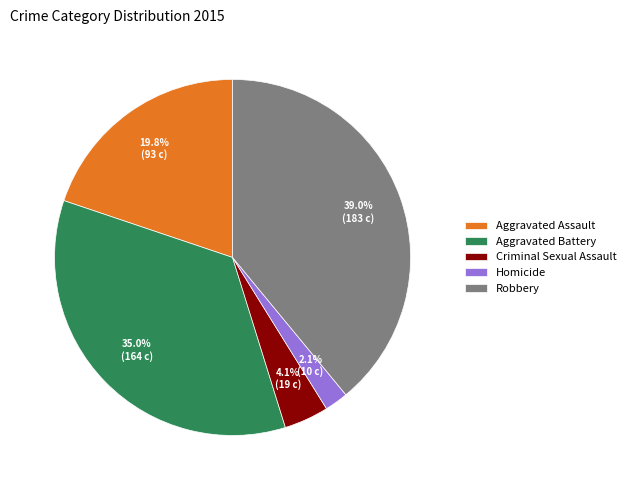

To the nearest percent, what is the difference between the Aggravated Assault and Criminal Sexual Assault slice percentages?

16%